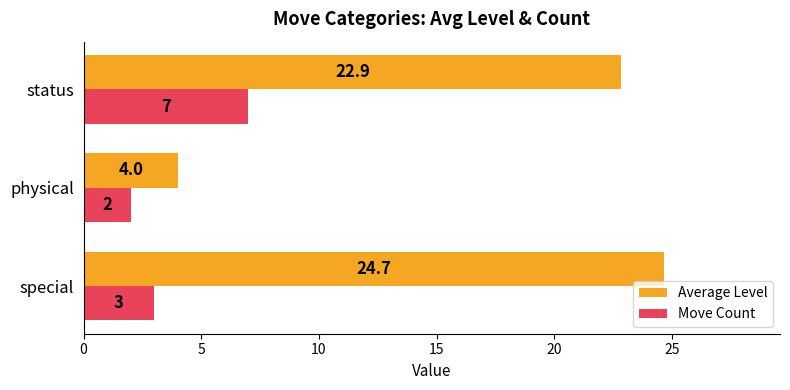

How many Move Count values are between 2 and 7?

3